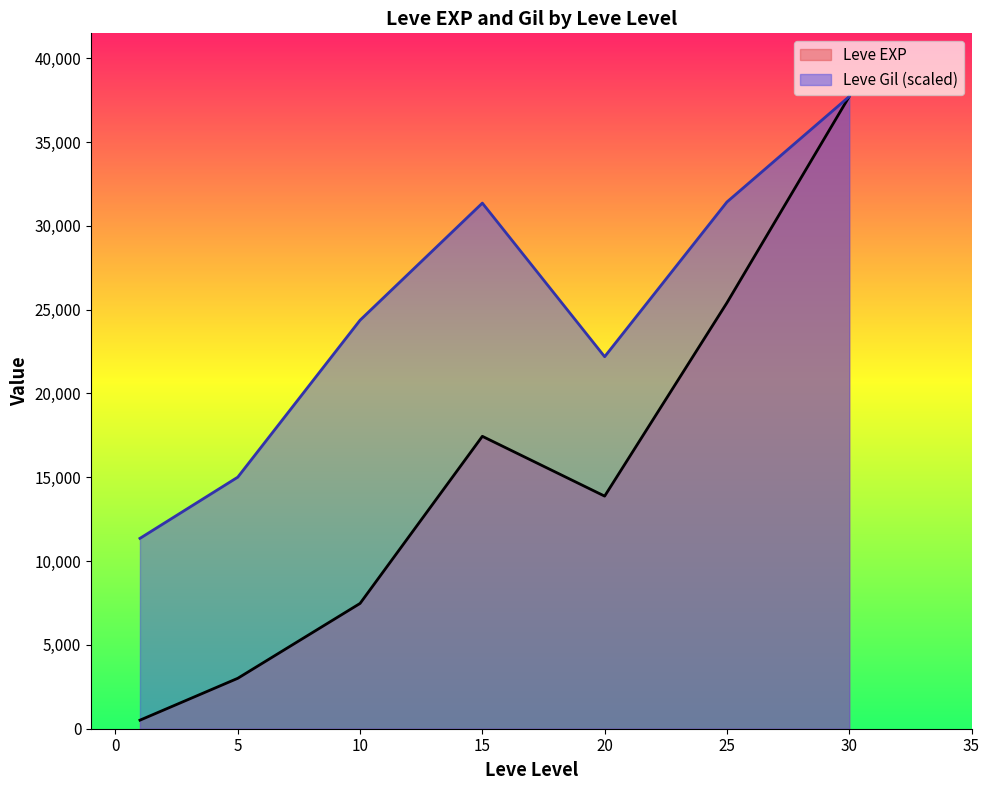

How many series are shown in this chart?

2